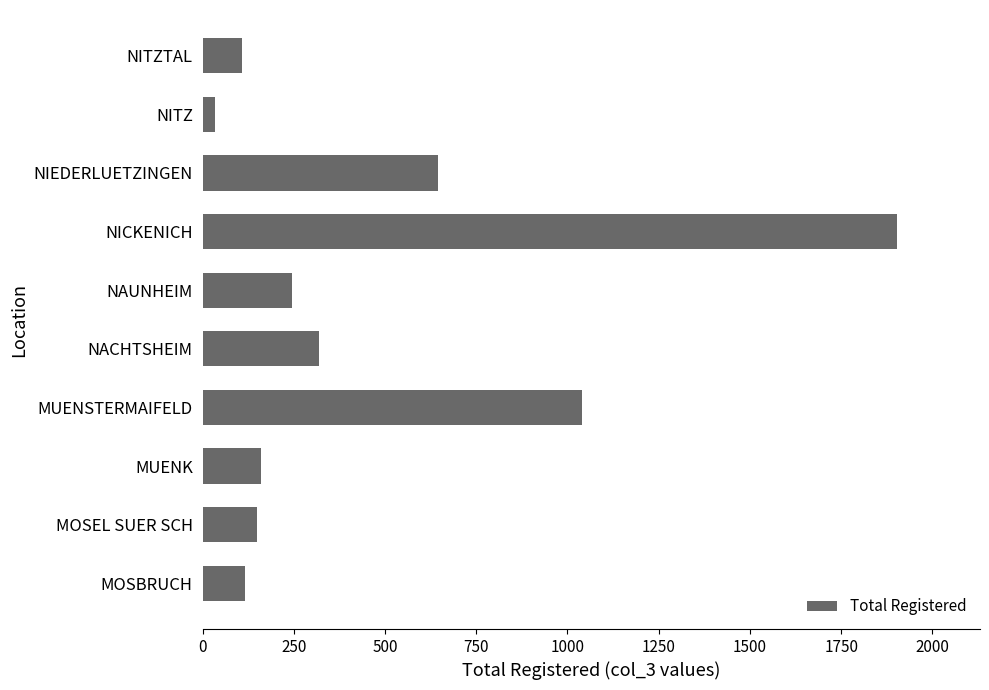

Between NAUNHEIM and MUENK, which is larger?

NAUNHEIM